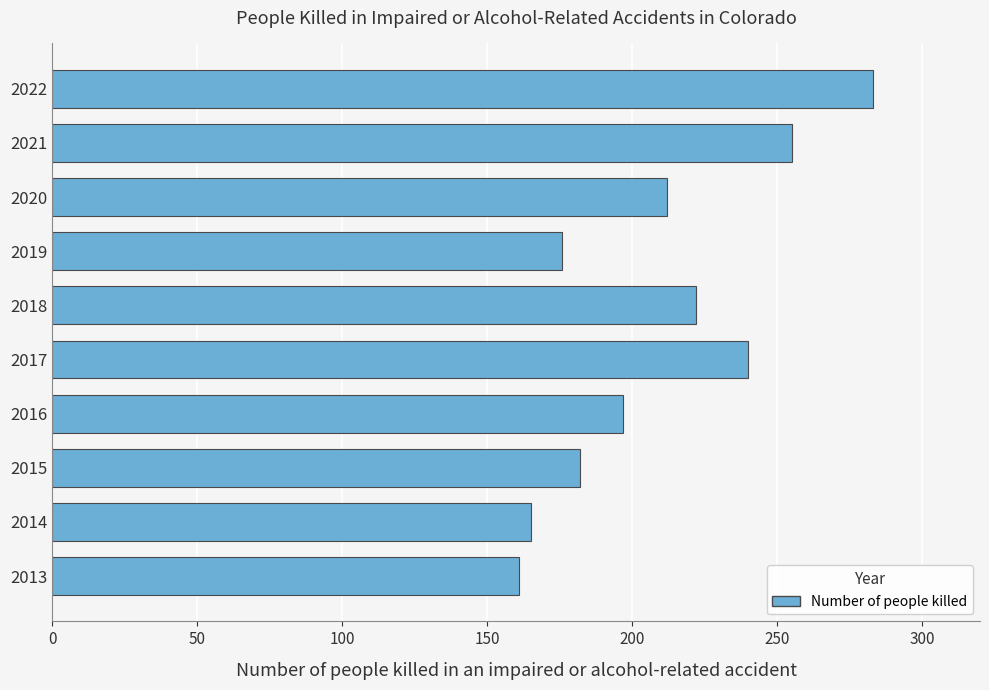

Reading bottom to top, what are all the values shown in this chart?

2013=161	2014=165	2015=182	2016=197	2017=240	2018=222	2019=176	2020=212	2021=255	2022=283